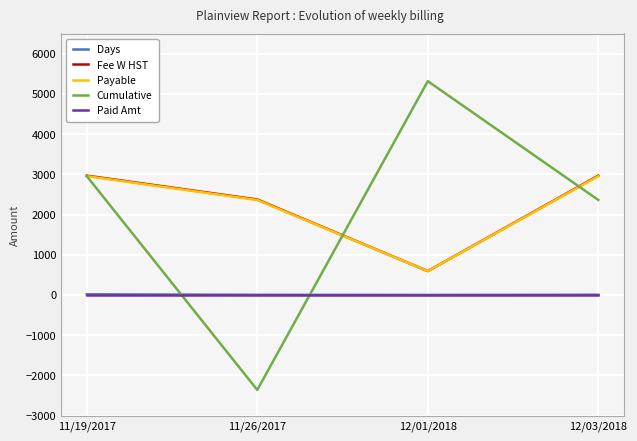

Is it true that Days equals 1.0 at 12/01/2018?

True